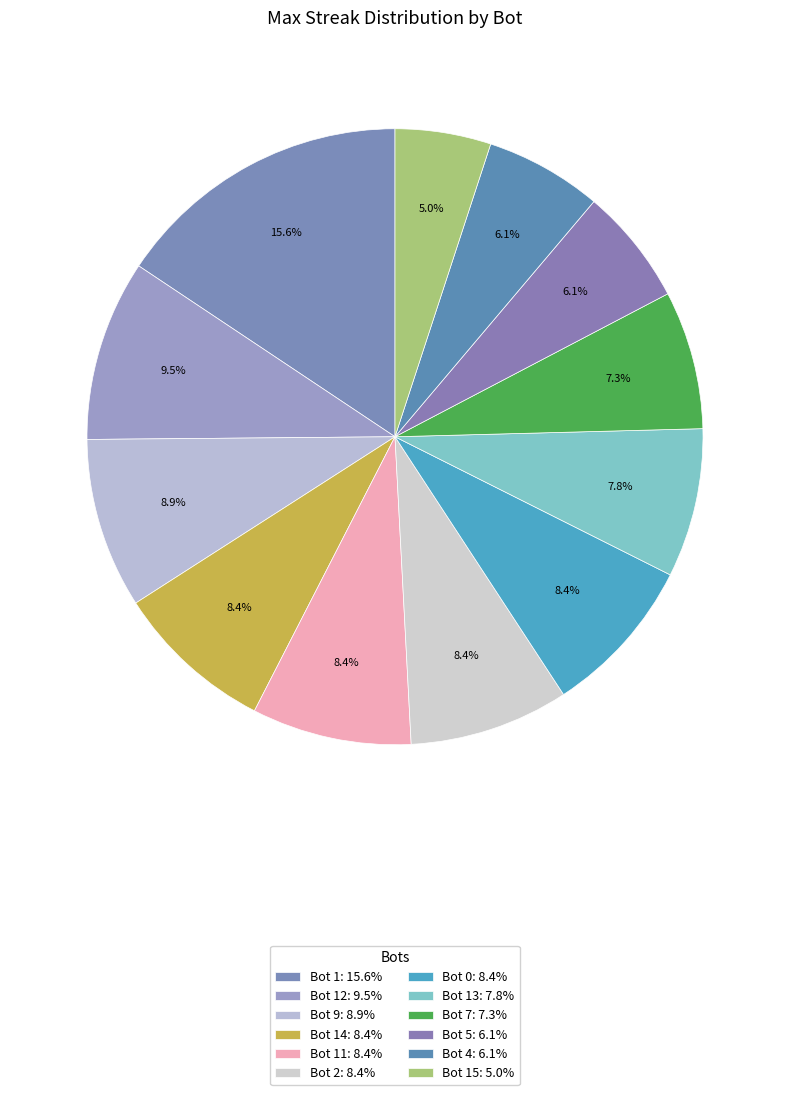

Count the number of slices in the pie.

12